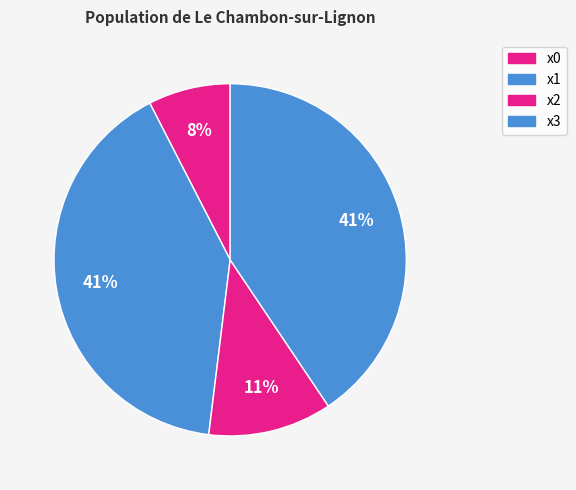

How many slices are in this pie chart?

4